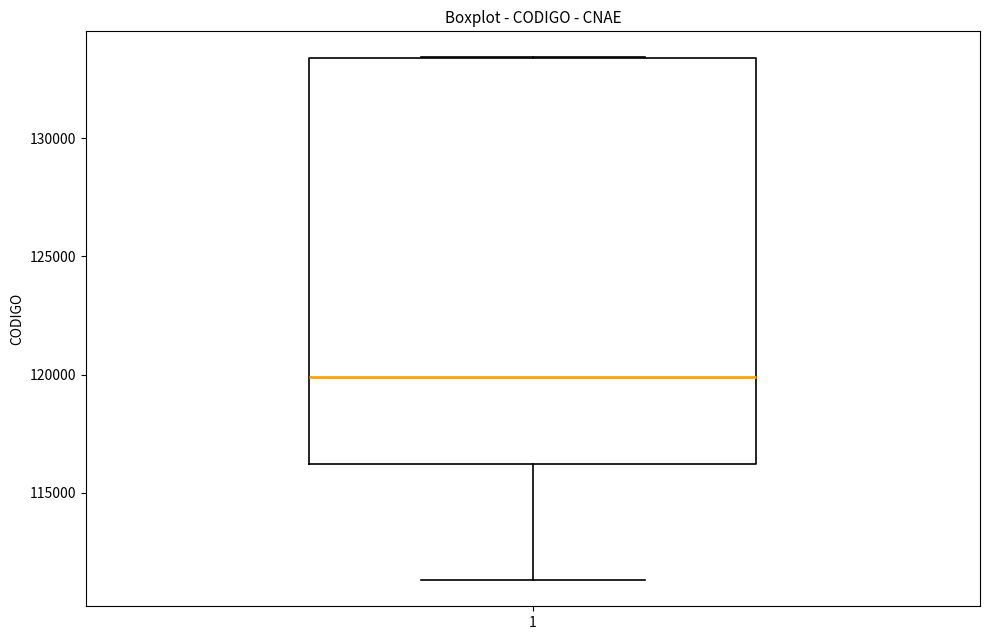

Transcribe this box plot: give where the median line is, the range the box spans, and where the two whiskers end, as read against the y-axis. The values are not printed on the chart, so give them approximately, as read against the axis.

median 120000, box 116000 to 133500, whiskers 111500 to 133500